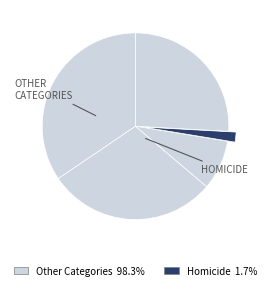

How many slices are in this pie chart?

5